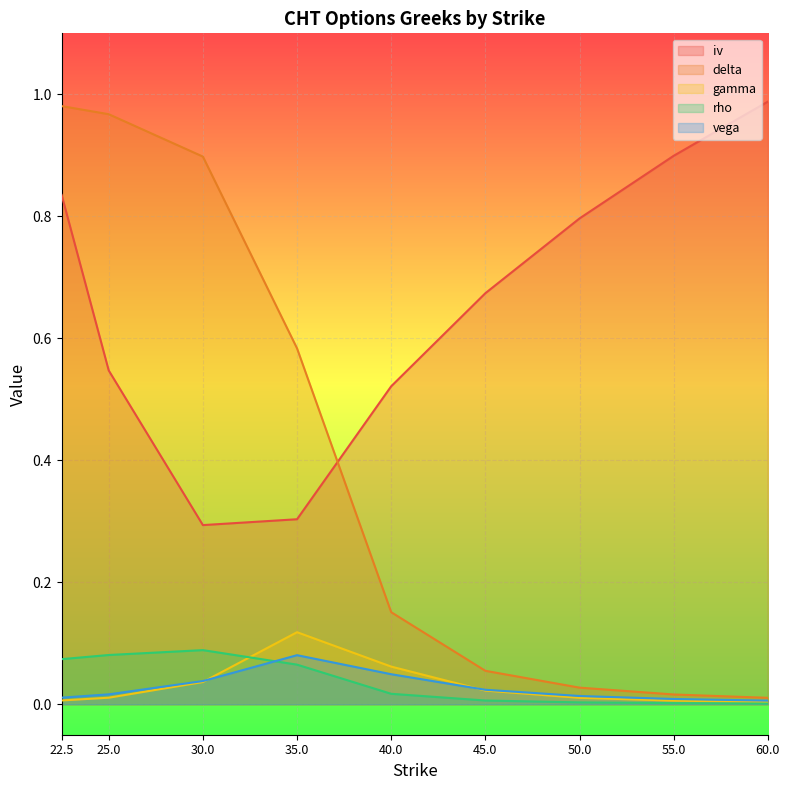

Reading right to left, extract all data points from this chart.

iv: 1.0	0.9	0.8	0.7	0.5	0.3	0.3	0.5	0.8
delta: 0.0	0.0	0.0	0.1	0.2	0.6	0.9	1.0	1.0
gamma: 0.0	0.0	0.0	0.0	0.1	0.1	0.0	0.0	0.0
rho: 0.0	0.0	0.0	0.0	0.0	0.1	0.1	0.1	0.1
vega: 0.0	0.0	0.0	0.0	0.0	0.1	0.0	0.0	0.0